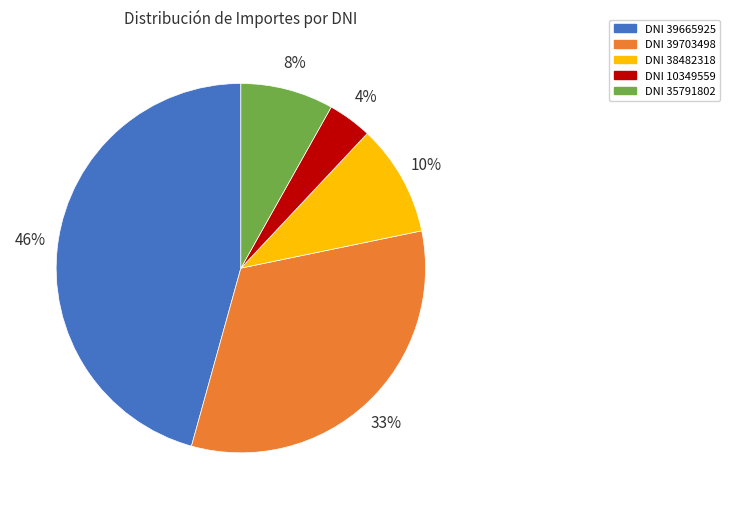

To the nearest percent, what is the difference between the largest and smallest slice percentages?

42%